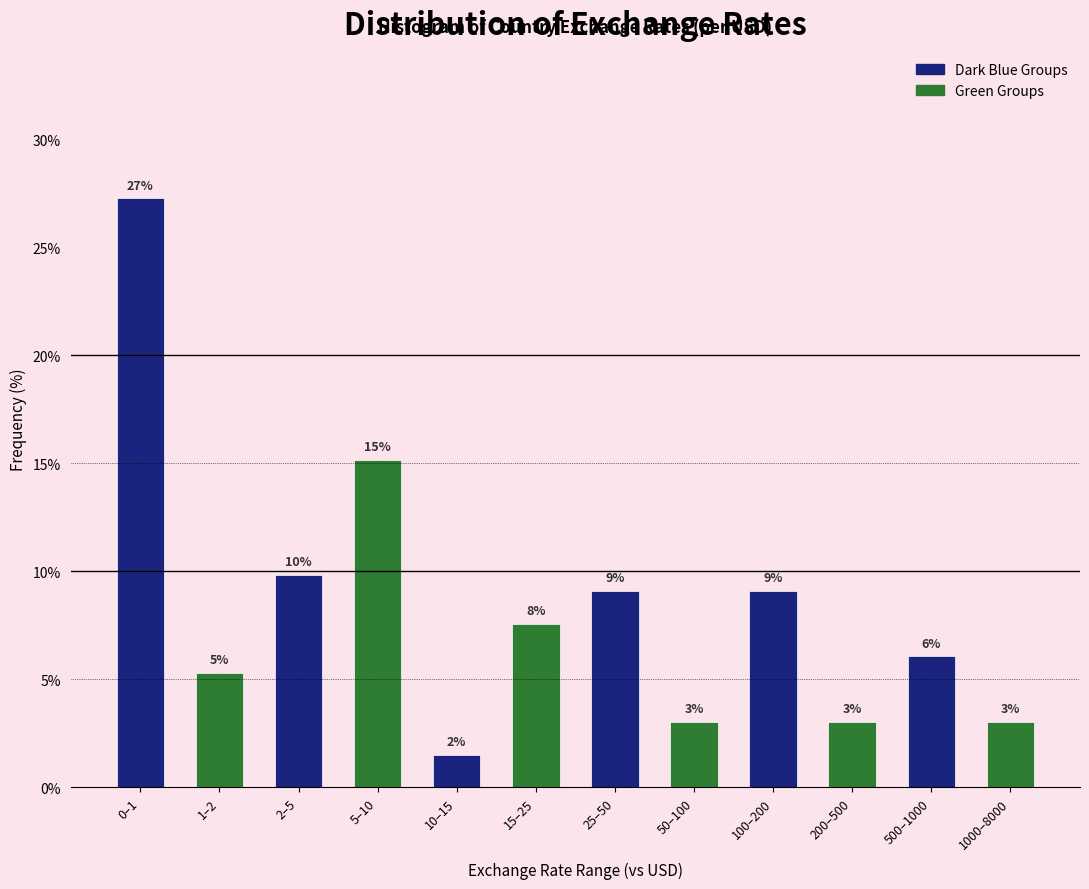

How many bars are there in total?

12